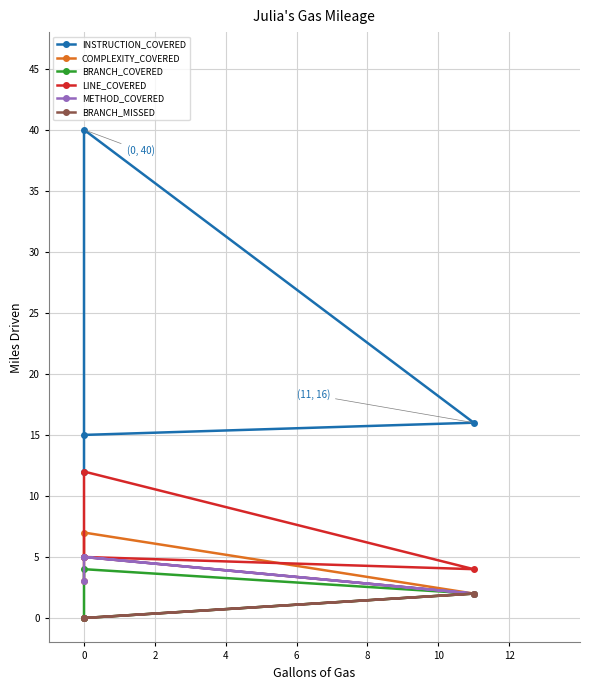

How many distinct data groups are displayed?

6